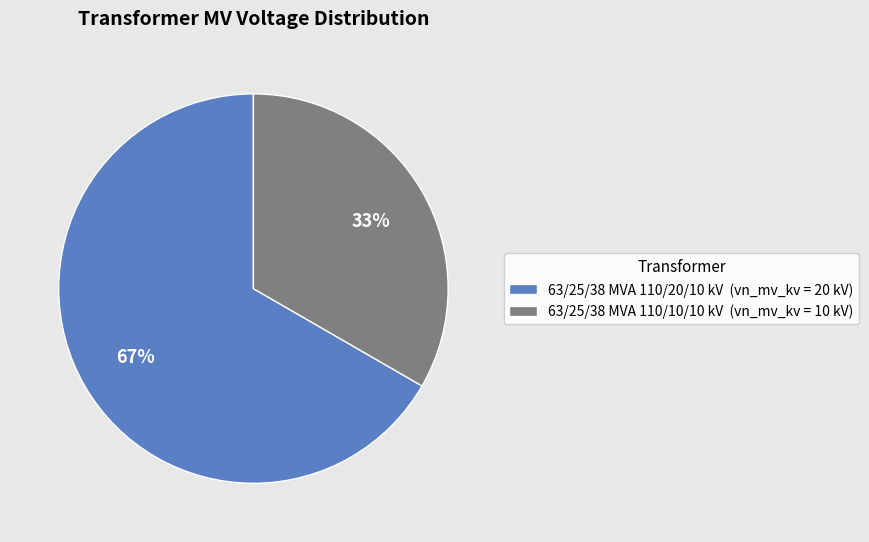

Count the number of slices in the pie.

2